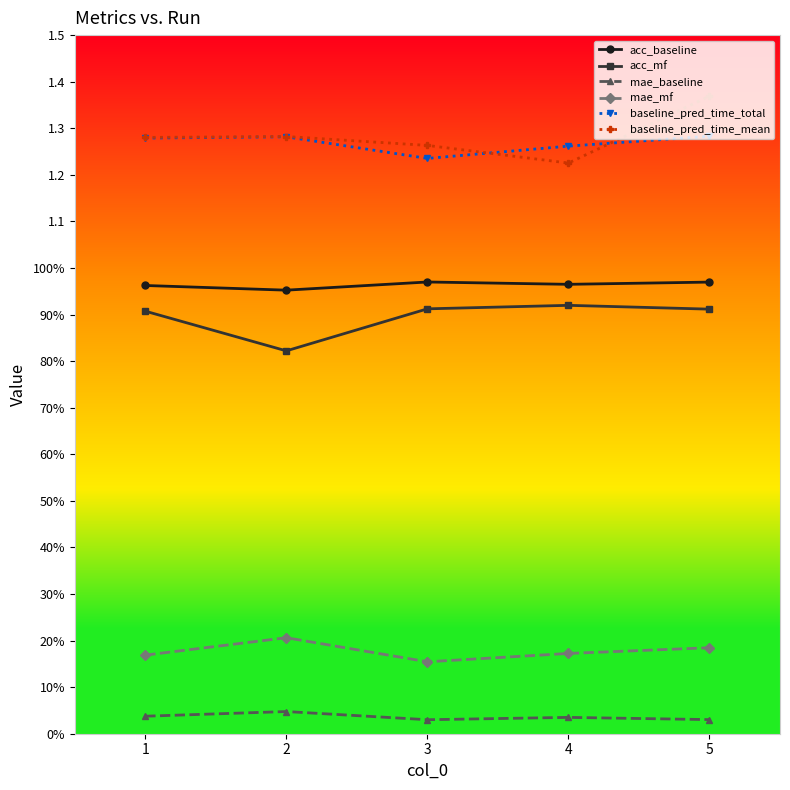

What is the approximate value of acc_baseline at 2?

1.0